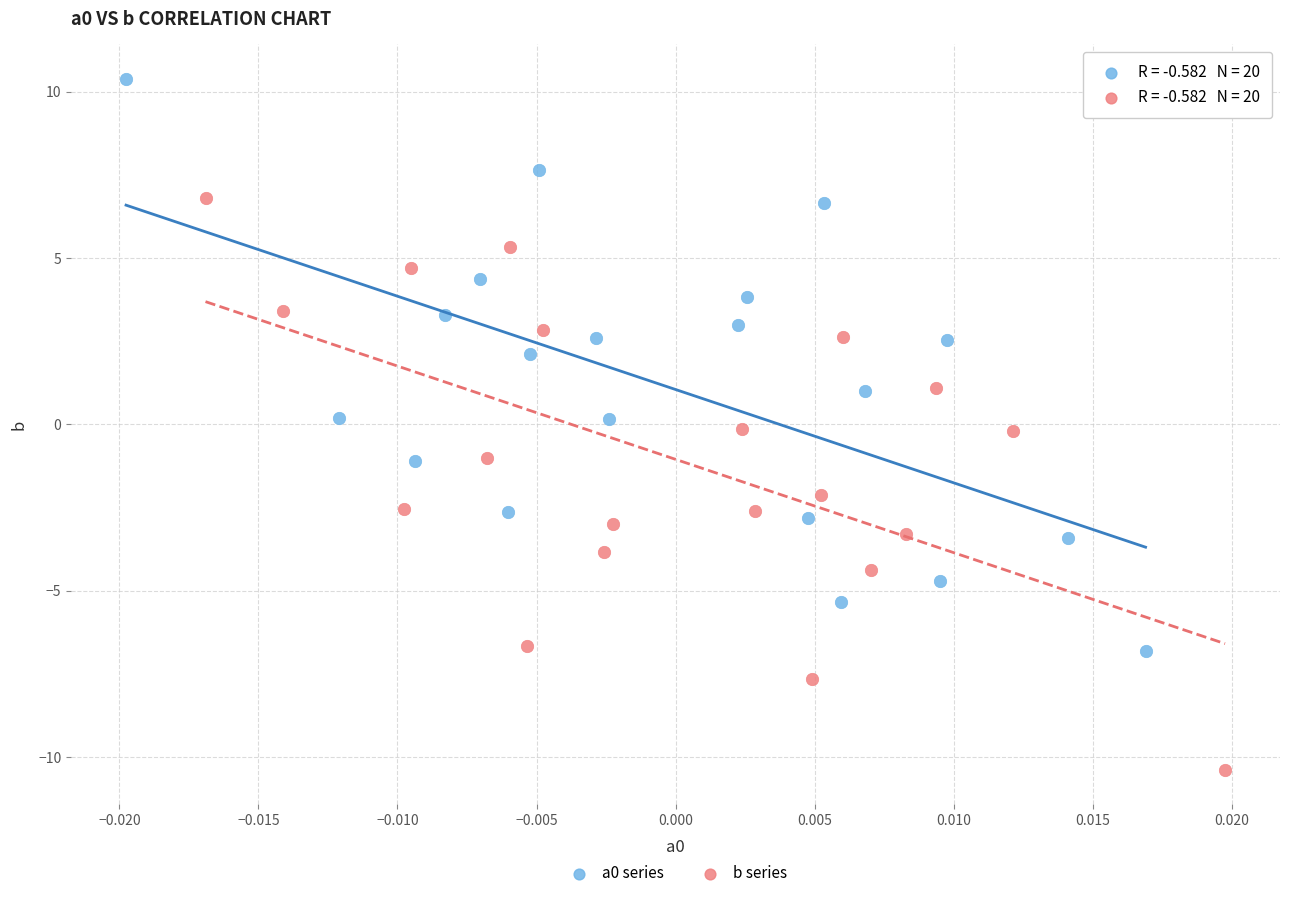

Which series contains the highest Y value?

a0 series